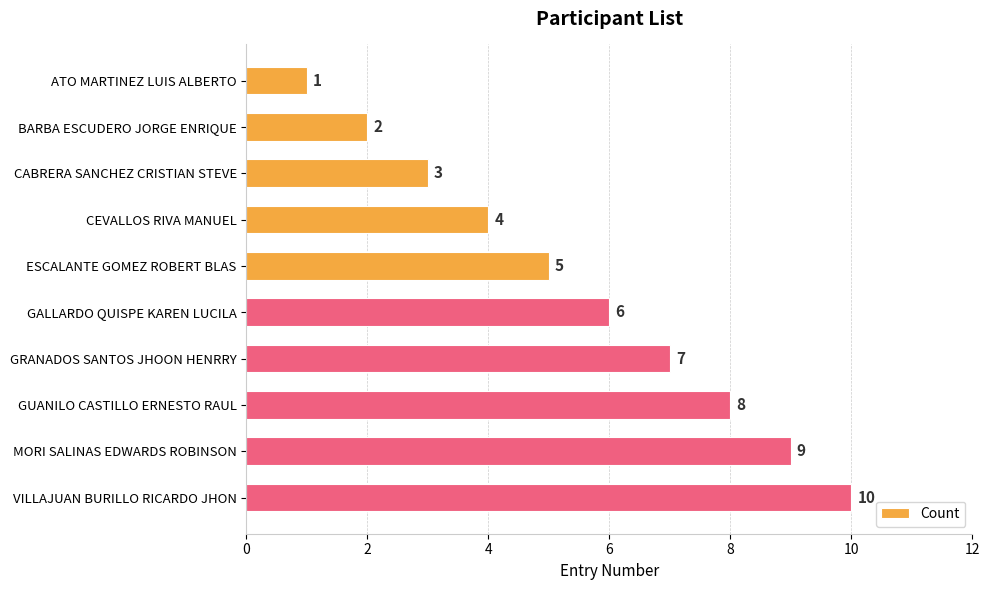

What is the smallest value displayed?

1